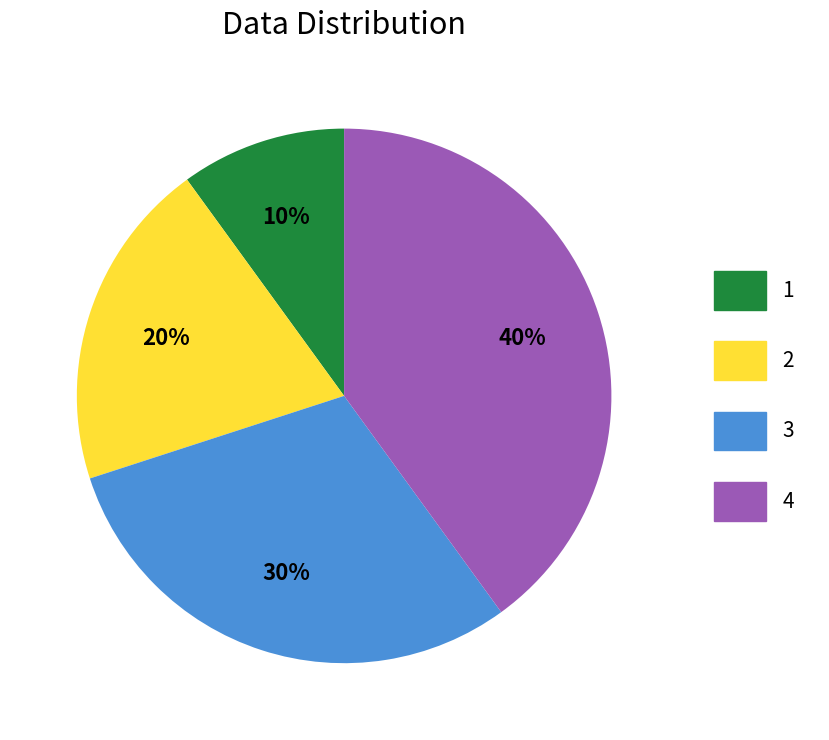

Is it true that 4 is 40% of the pie?

True